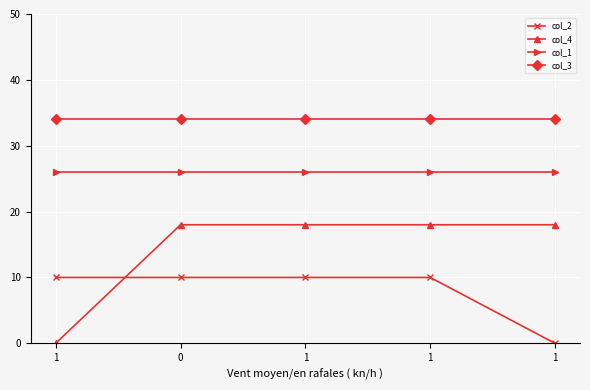

Is this an area chart (filled region under the line)?

No